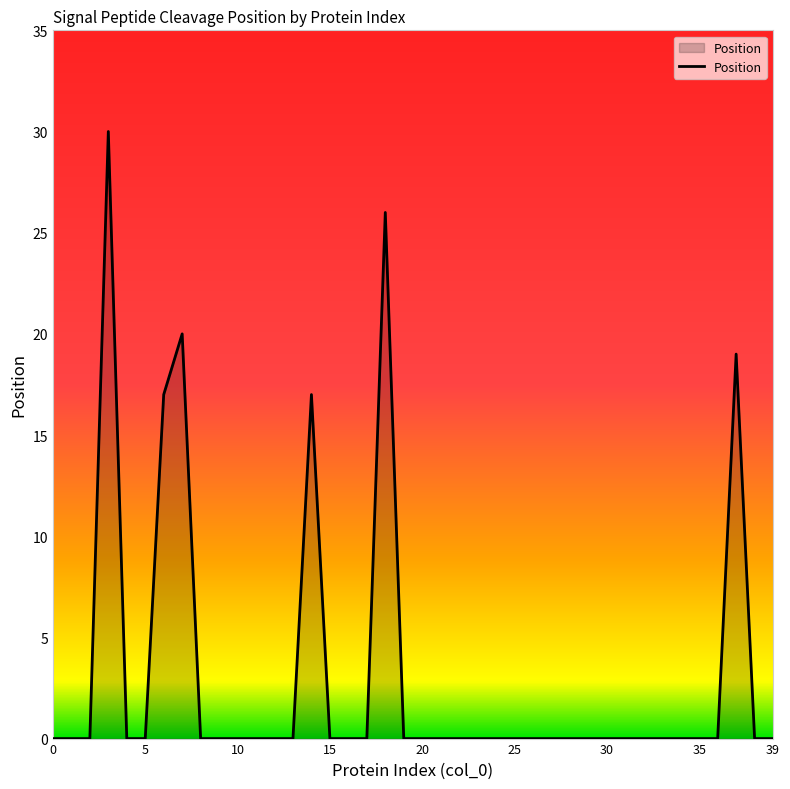

What is the difference between the maximum and minimum values?

30